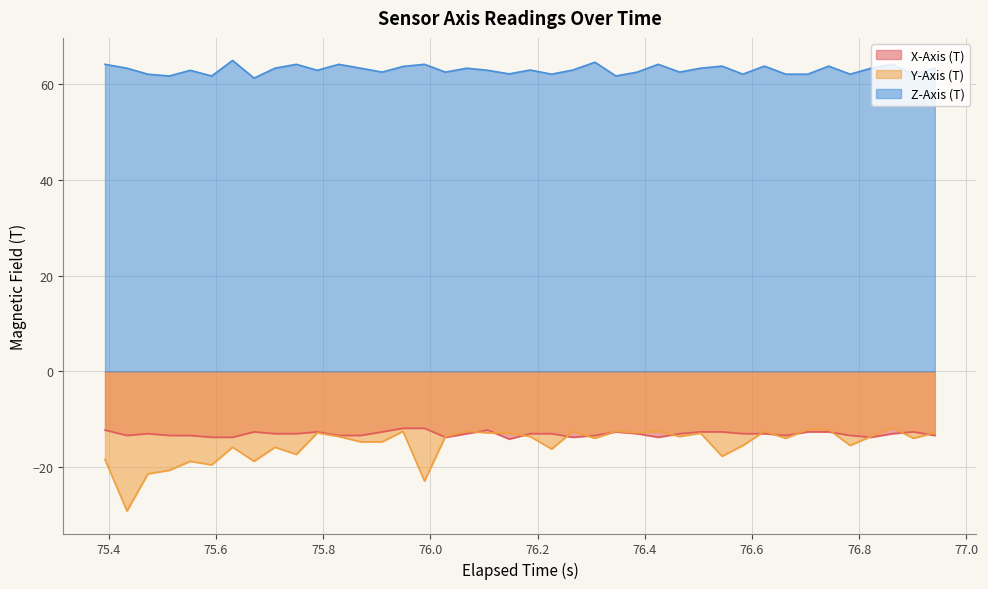

Which series has the largest range (max minus min)?

Y-Axis (T)